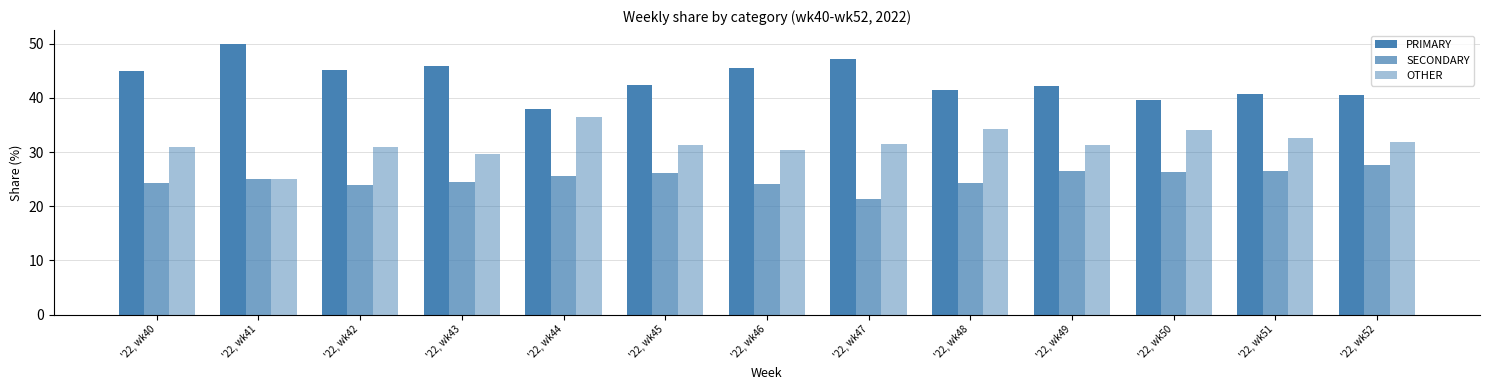

At which category is the sum across all series the highest?

'22, wk43